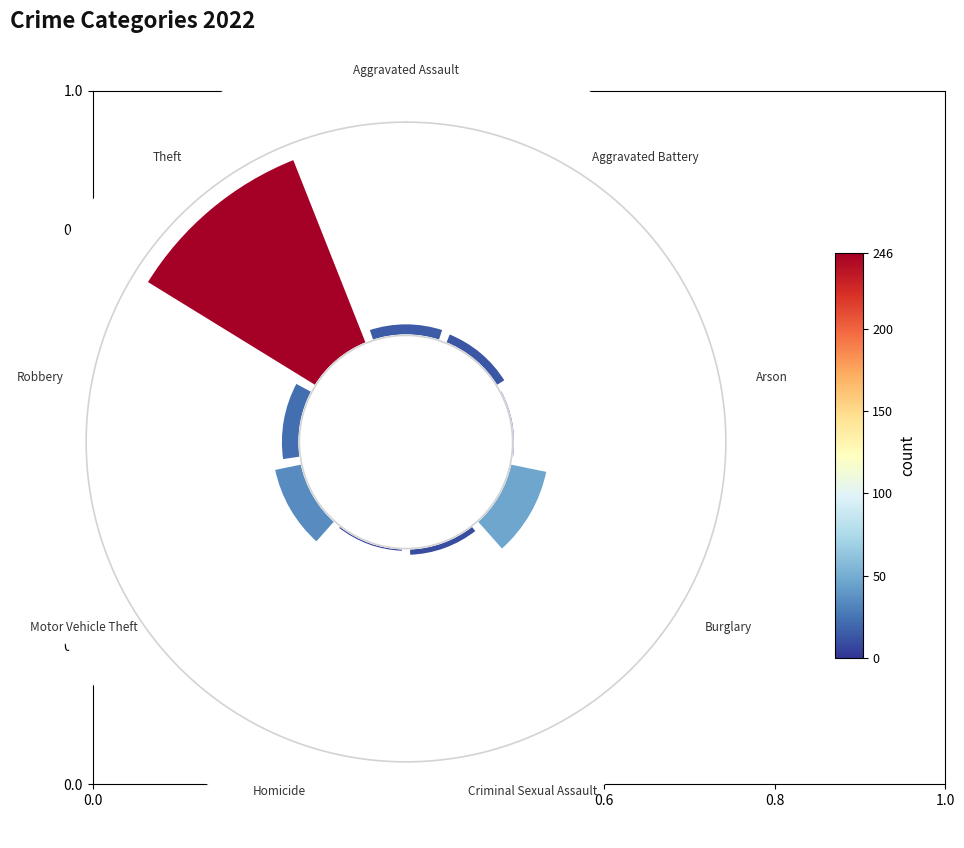

How many slices are in this pie chart?

9